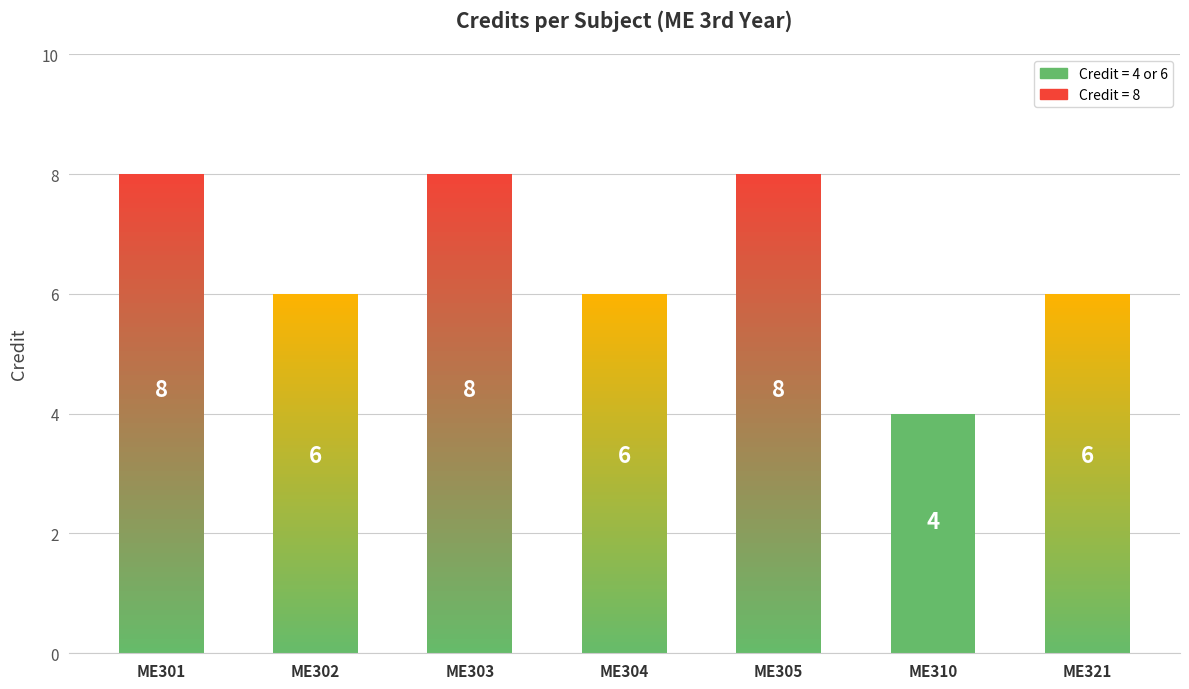

How many interior local peaks (higher than both neighbors) does the data have?

2